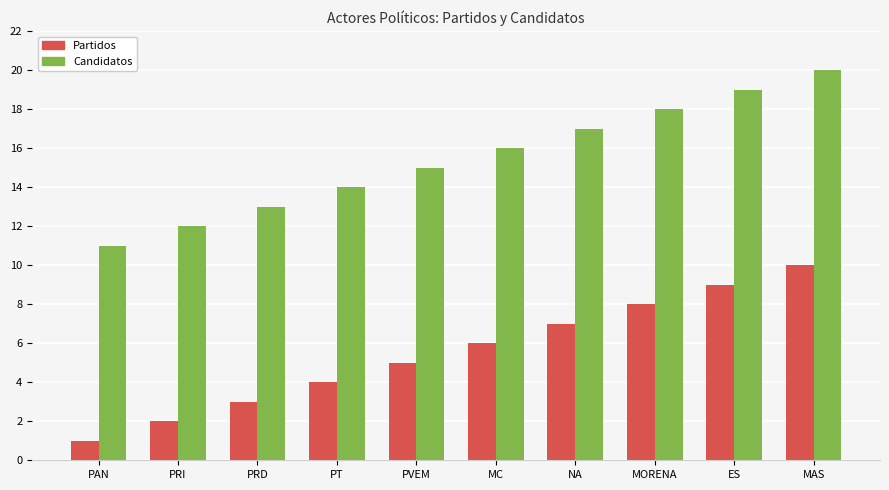

At which label does Partidos reach its peak?

MAS